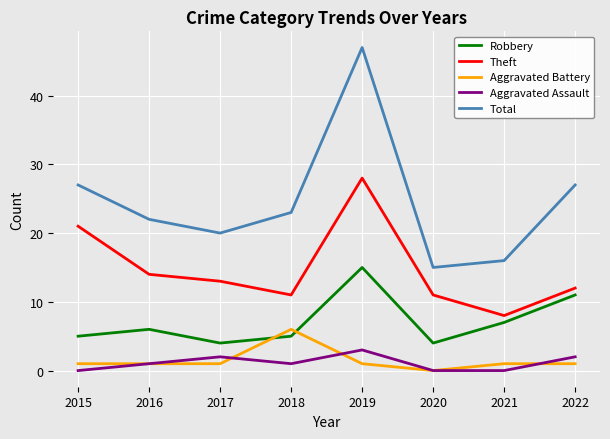

True or false: Theft and Aggravated Assault intersect in this chart.

False